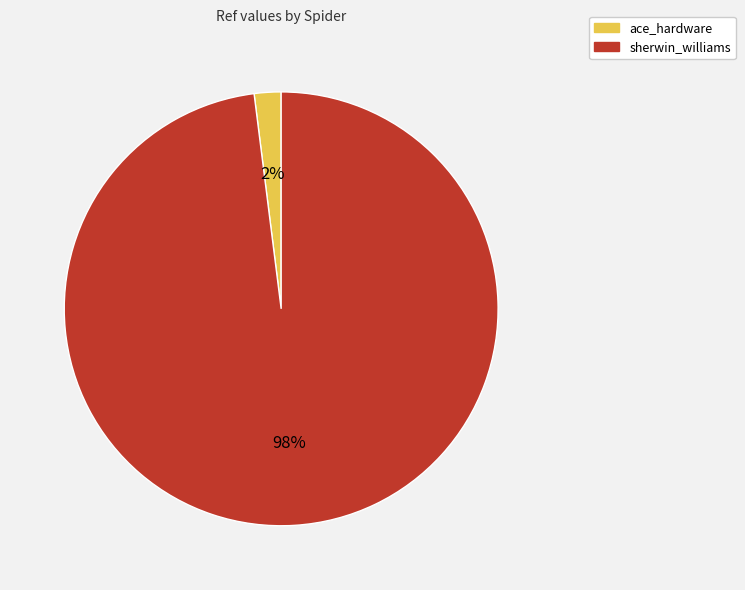

What is the largest slice in the pie chart?

sherwin_williams